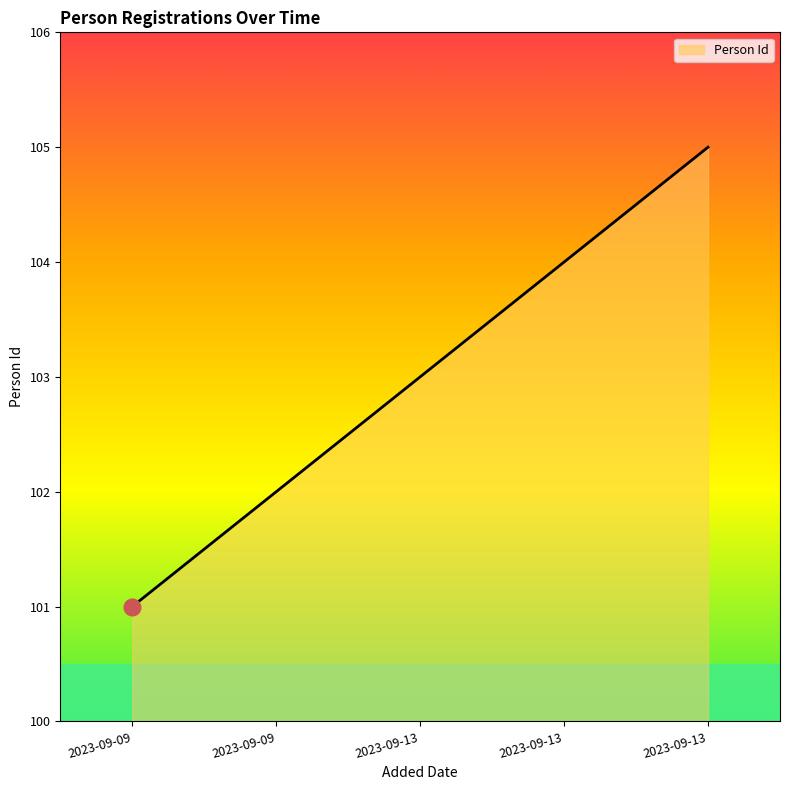

True or false: there are more than 2 points higher than both neighbors.

False